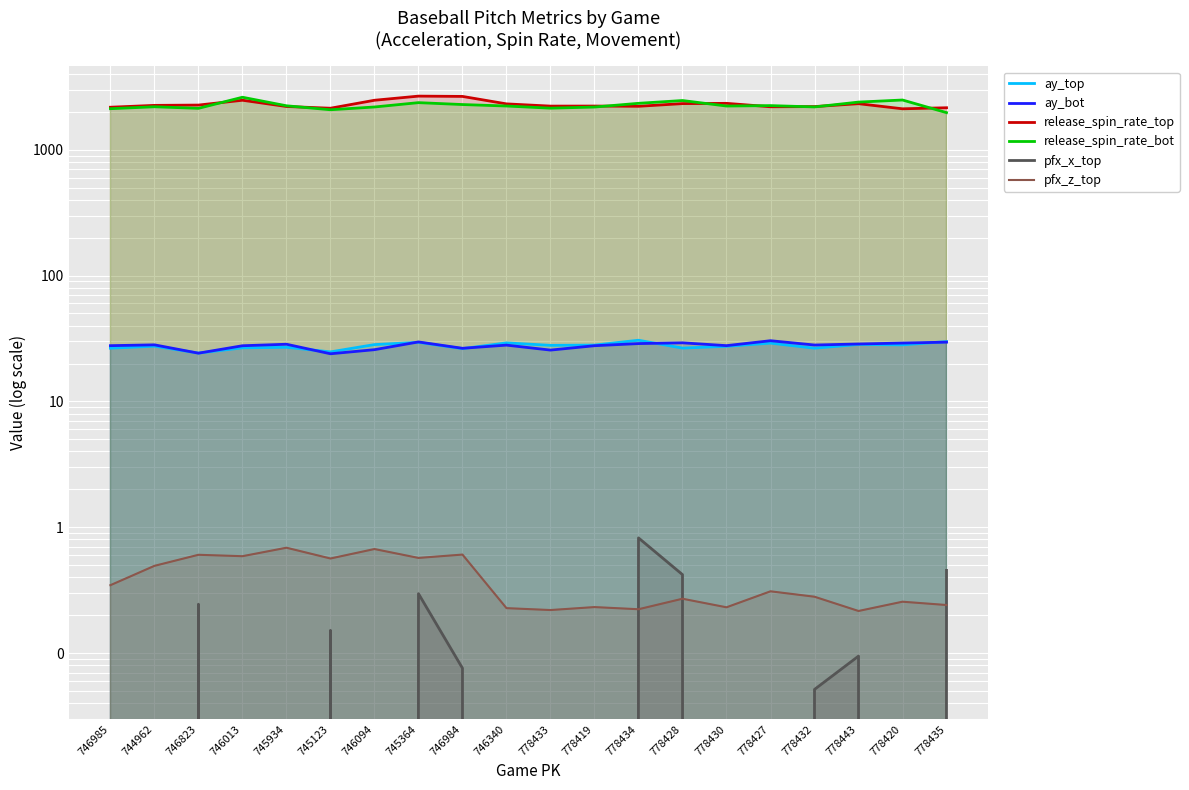

Rank the series at 778430 from lowest to highest value.

pfx_x_top, pfx_z_top, ay_top, ay_bot, release_spin_rate_bot, release_spin_rate_top